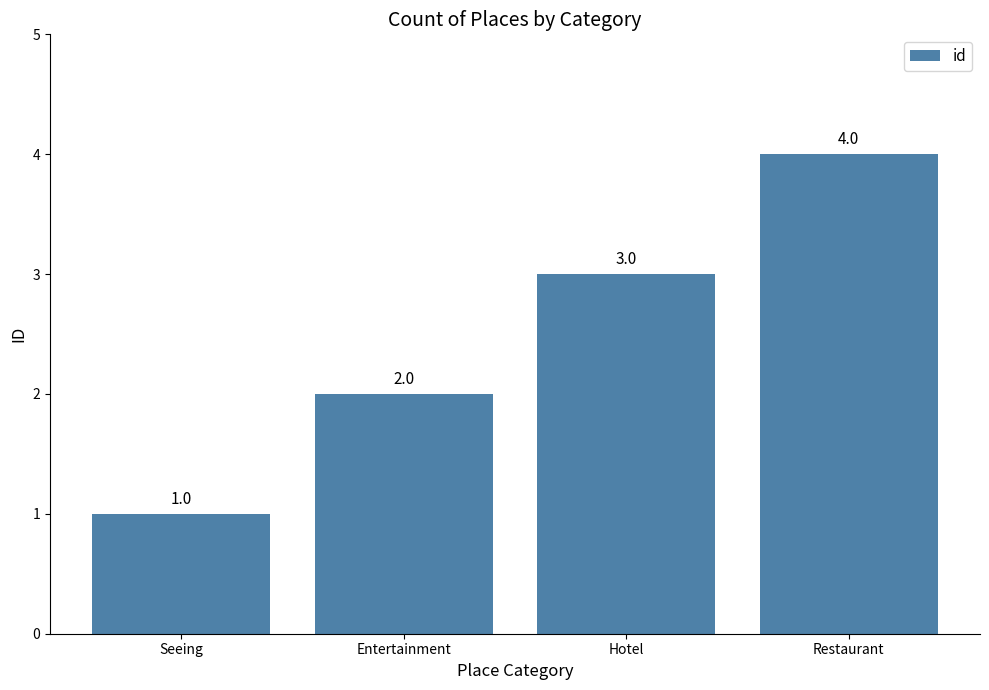

Between Entertainment and Hotel, which is larger?

Hotel